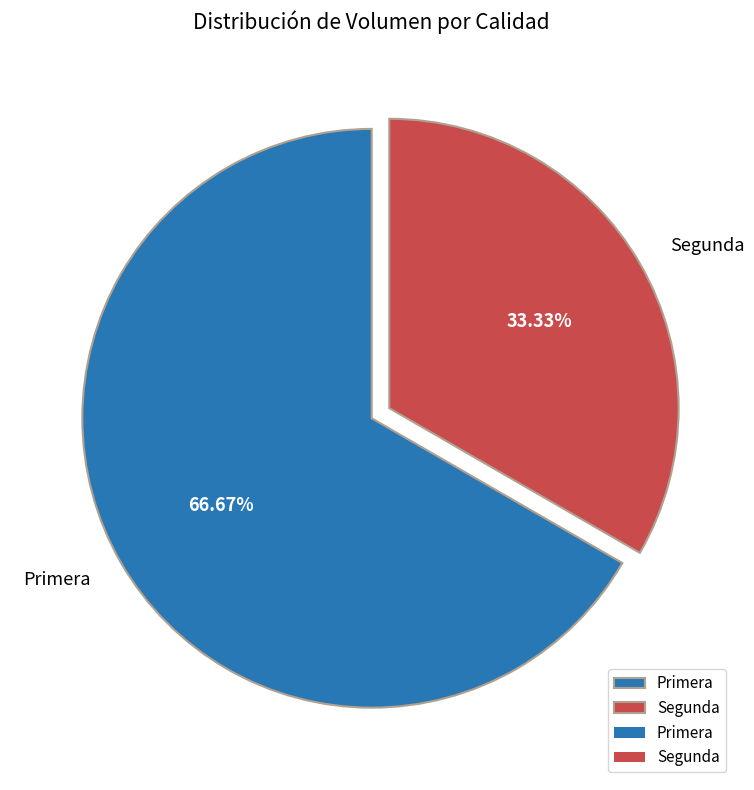

Which has a higher value, Segunda or Primera?

Primera